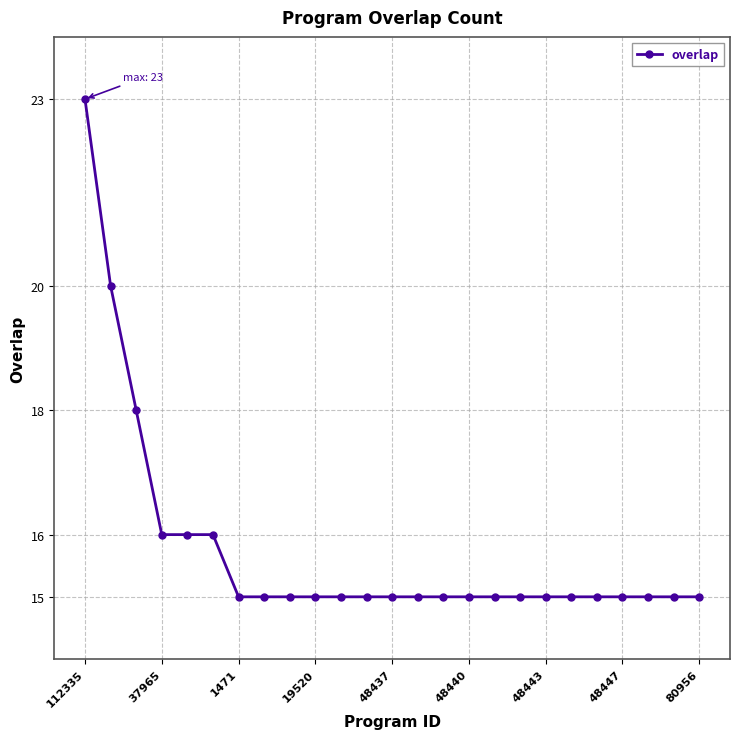

What is the minimum value shown in the chart?

15